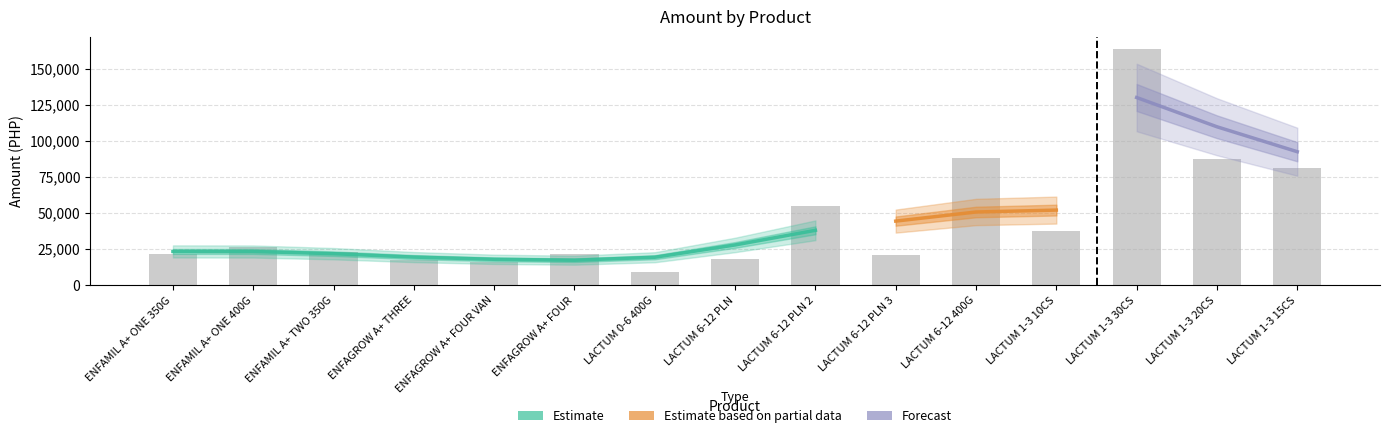

What is the difference between the second highest and minimum values in the amount series?

79207.8